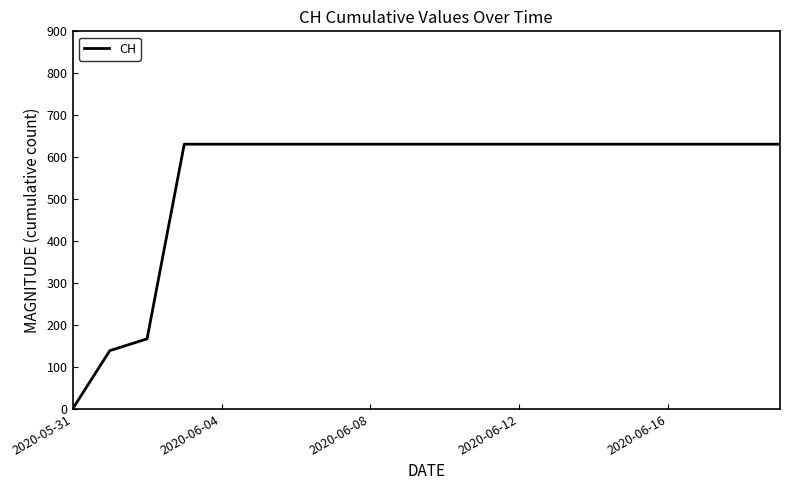

What is the greatest value displayed?

631